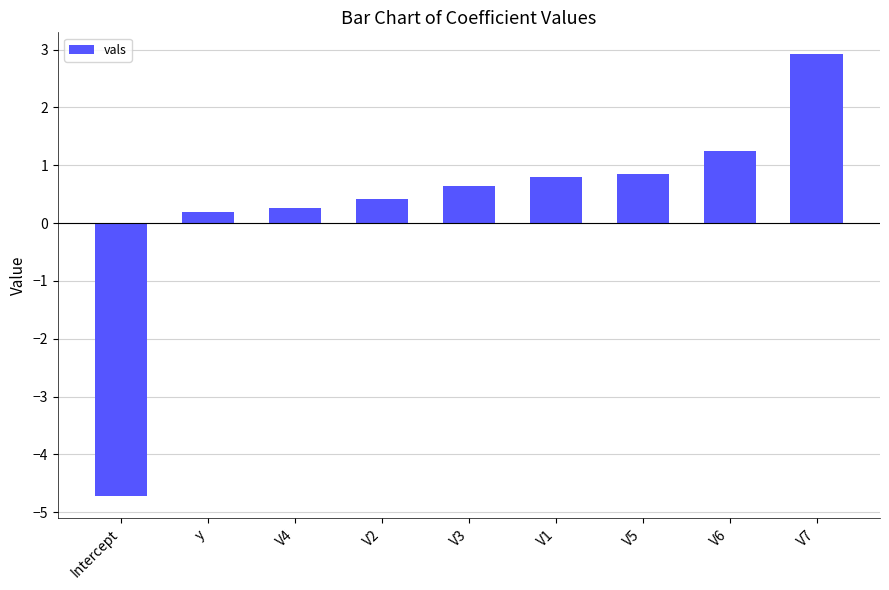

How many data points are less than 0?

1